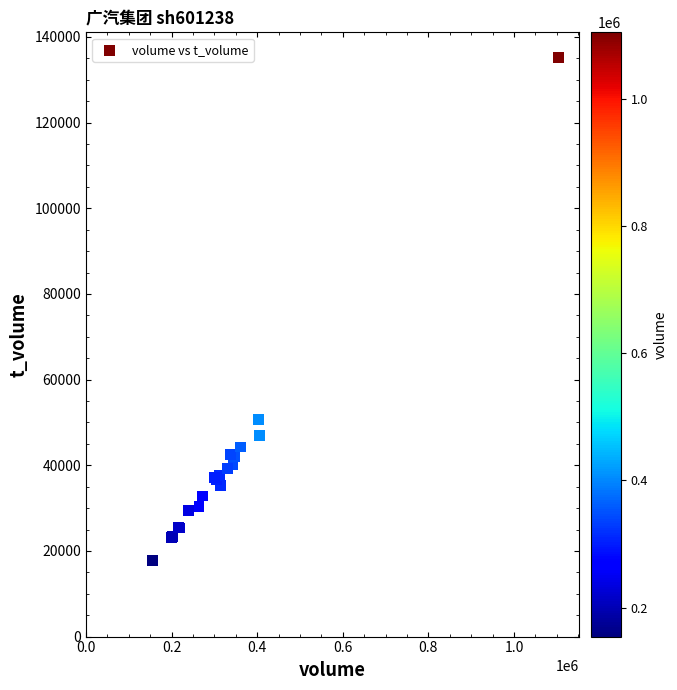

What Y value in the scatter plot is closest to 76521?

50620